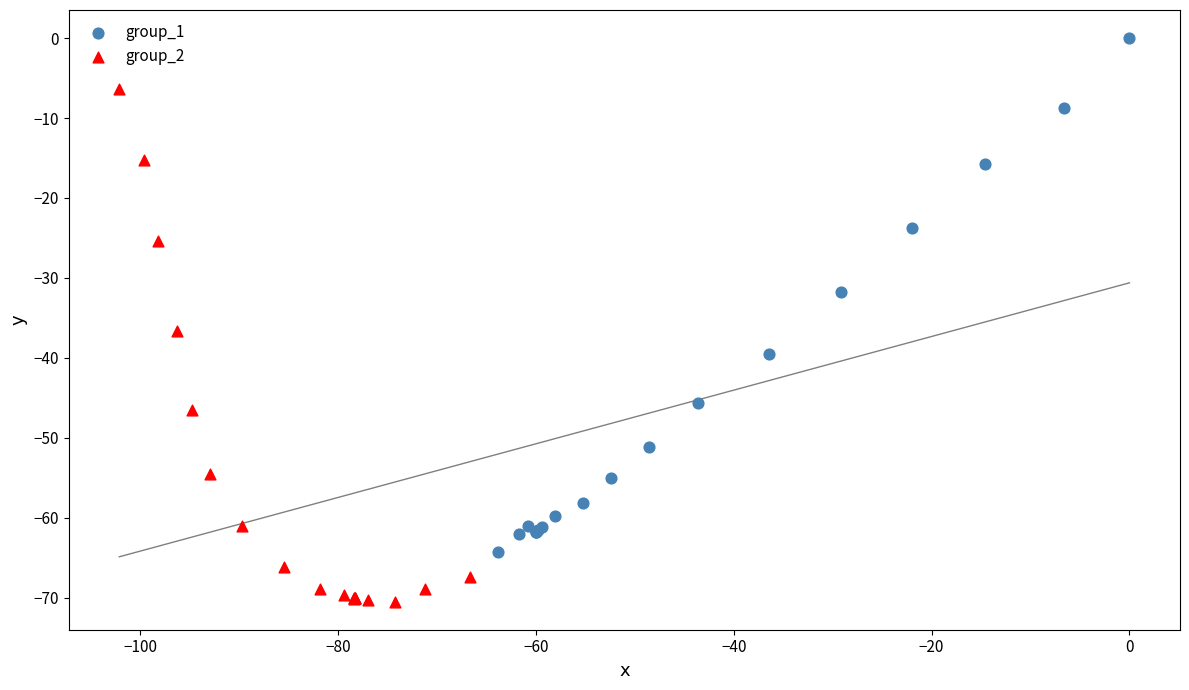

Which series reaches the maximum Y coordinate?

group_1